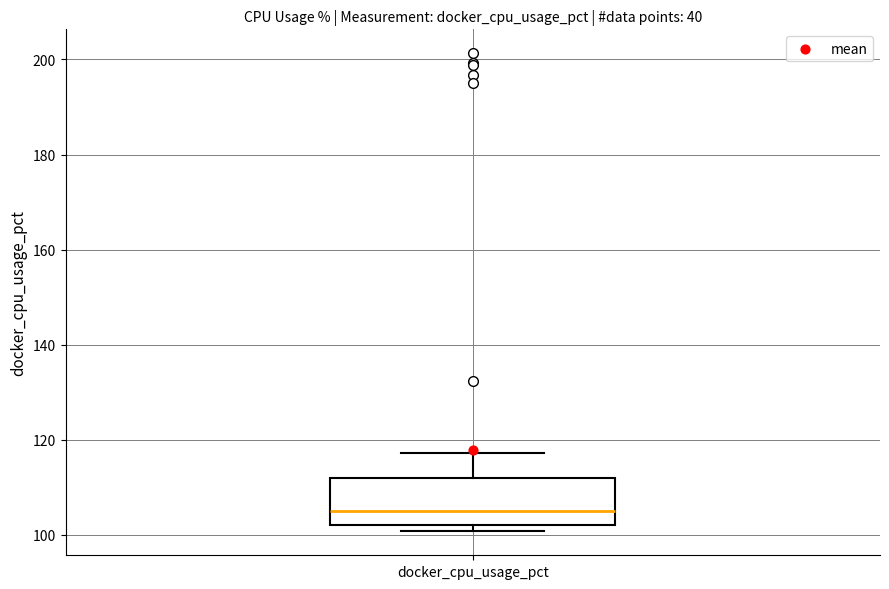

Transcribe this box plot: give where the median line is, the range the box spans, and where the two whiskers end, as read against the y-axis. The values are not printed on the chart, so give them approximately, as read against the axis.

median 106, box 102 to 112, whiskers 100 to 118